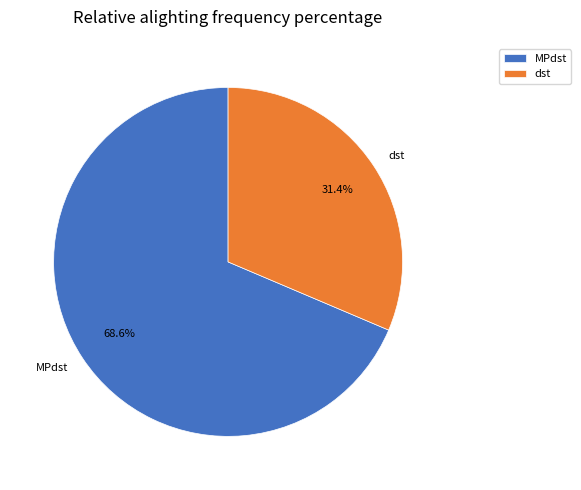

Which category has the biggest portion of the pie?

MPdst